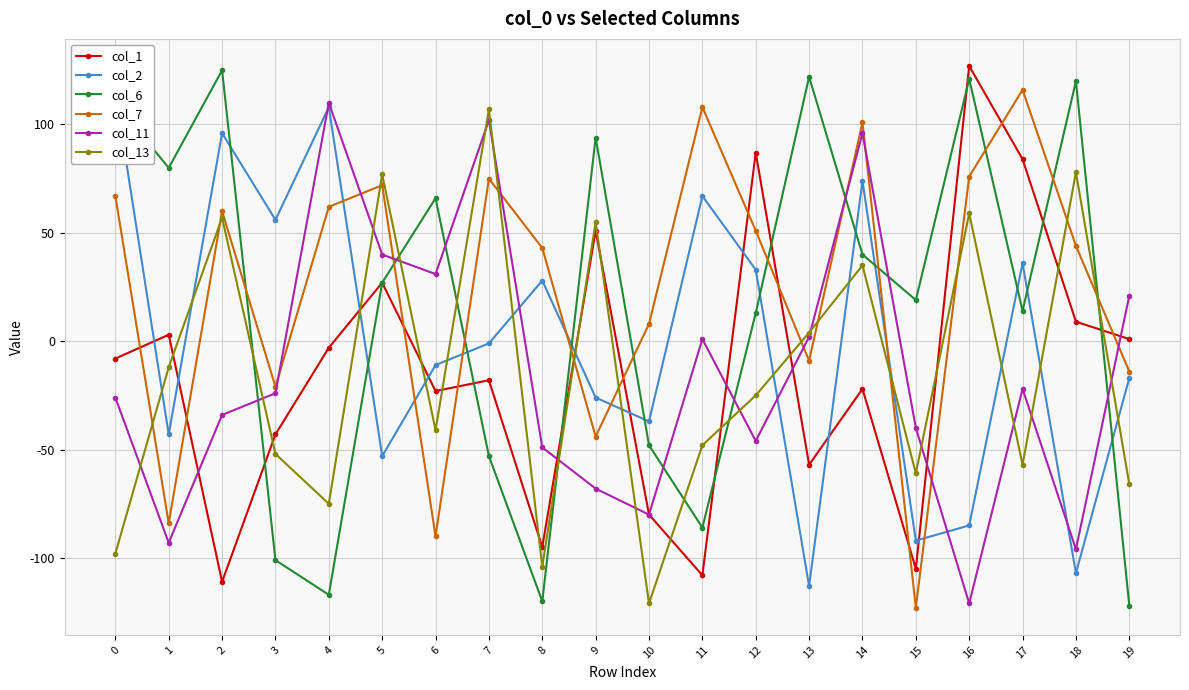

What is the highest value of the col_13 series?

107